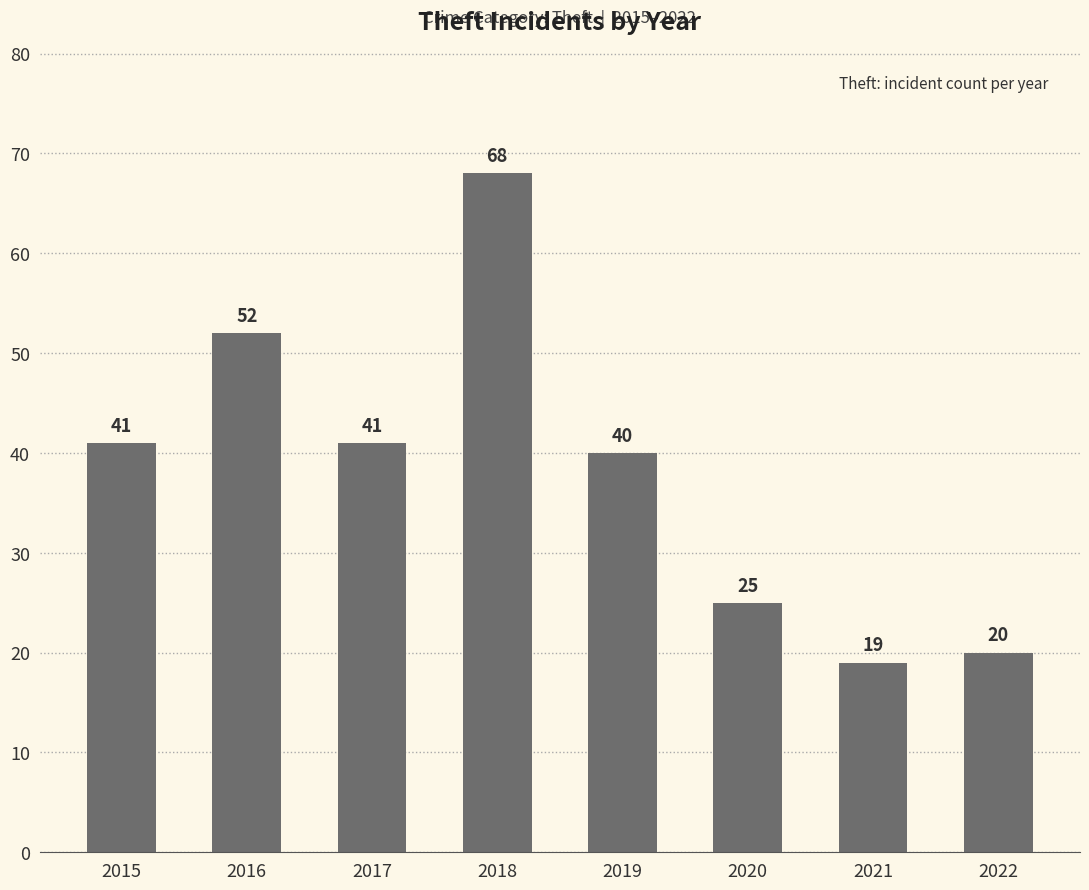

Are the bars grouped side by side (vs. stacked)?

No